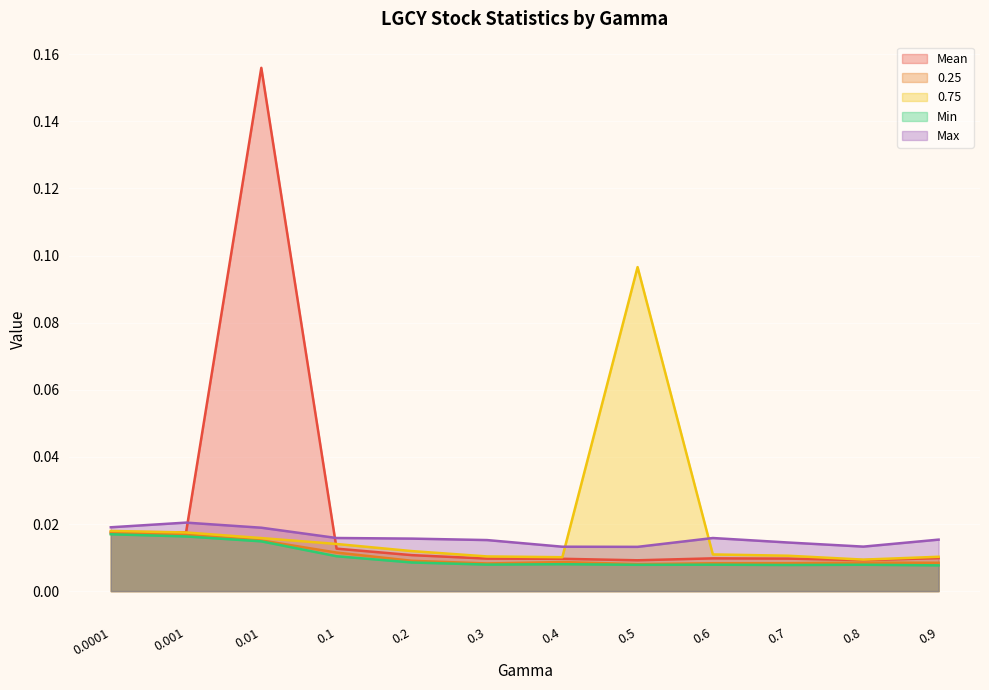

What is the total value across all series at 0.3?

0.1